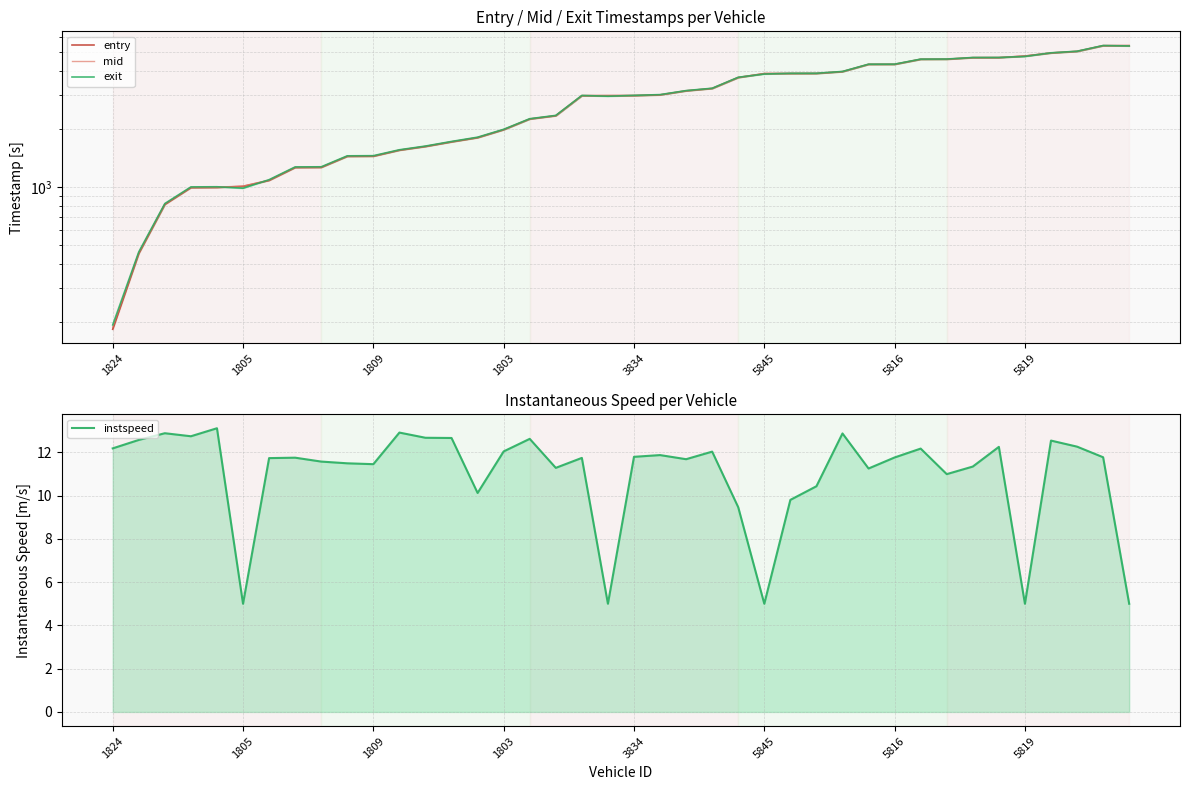

What is the difference between the exit values at 14 and 3834?

809.9